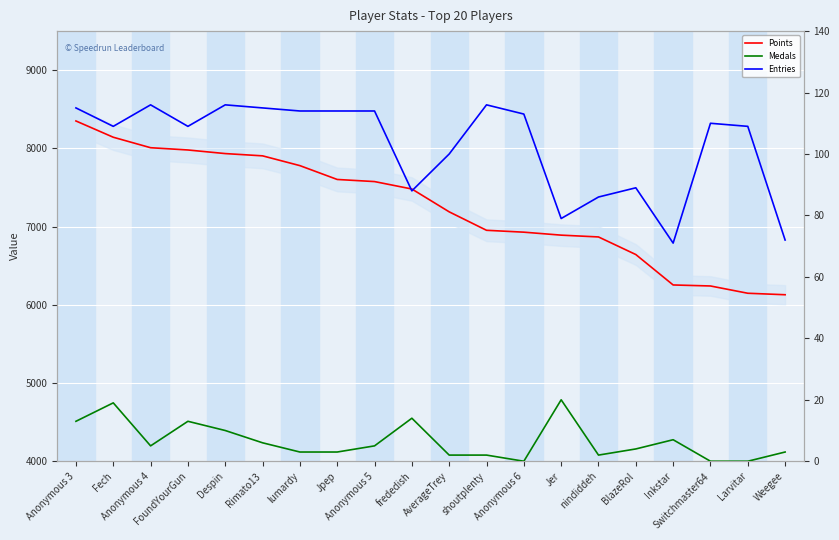

At how many categories does at least one series exceed 345?

20